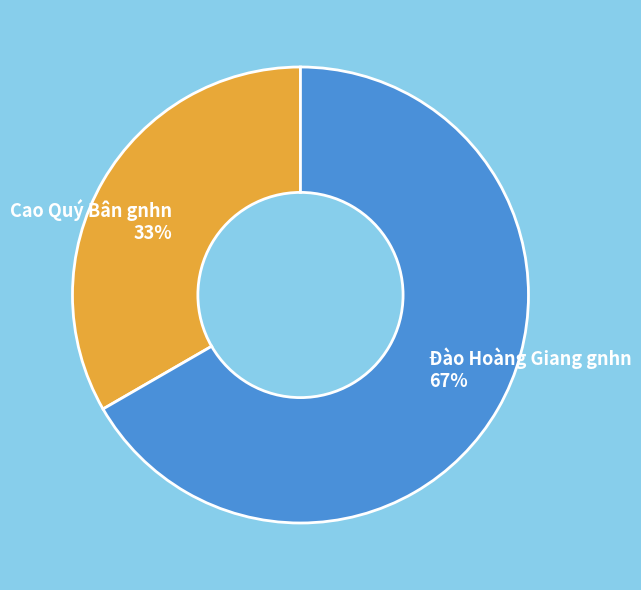

Rank the categories by value from lowest to highest.

Cao Quý Bân gnhn, Đào Hoàng Giang gnhn